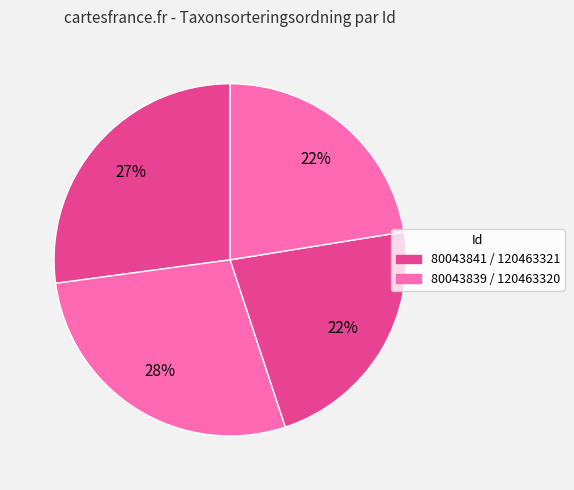

How many slices are in this pie chart?

4